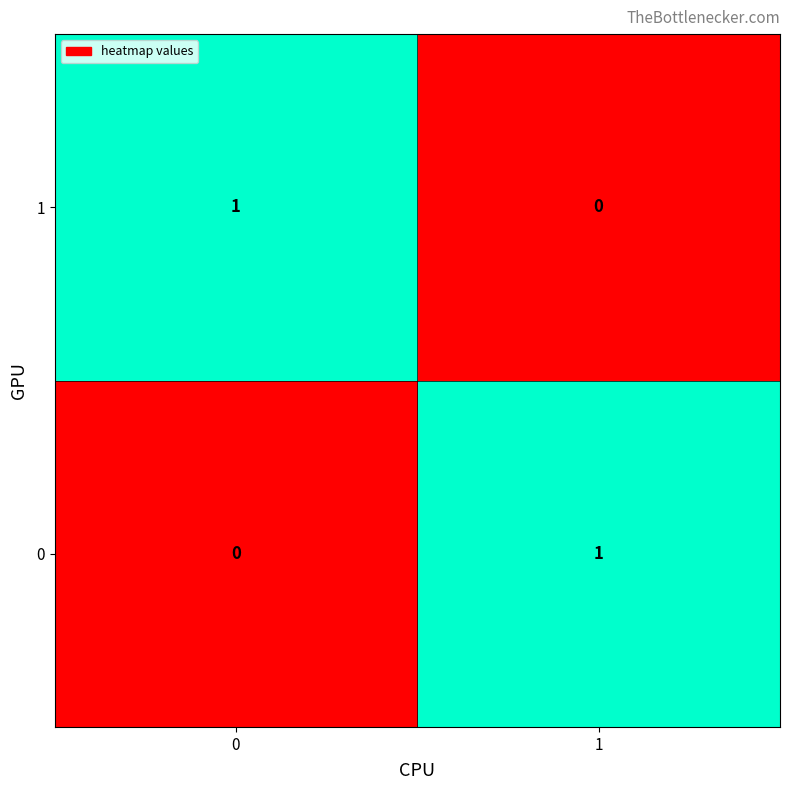

Is it true that 0 equals 1 at 1?

True